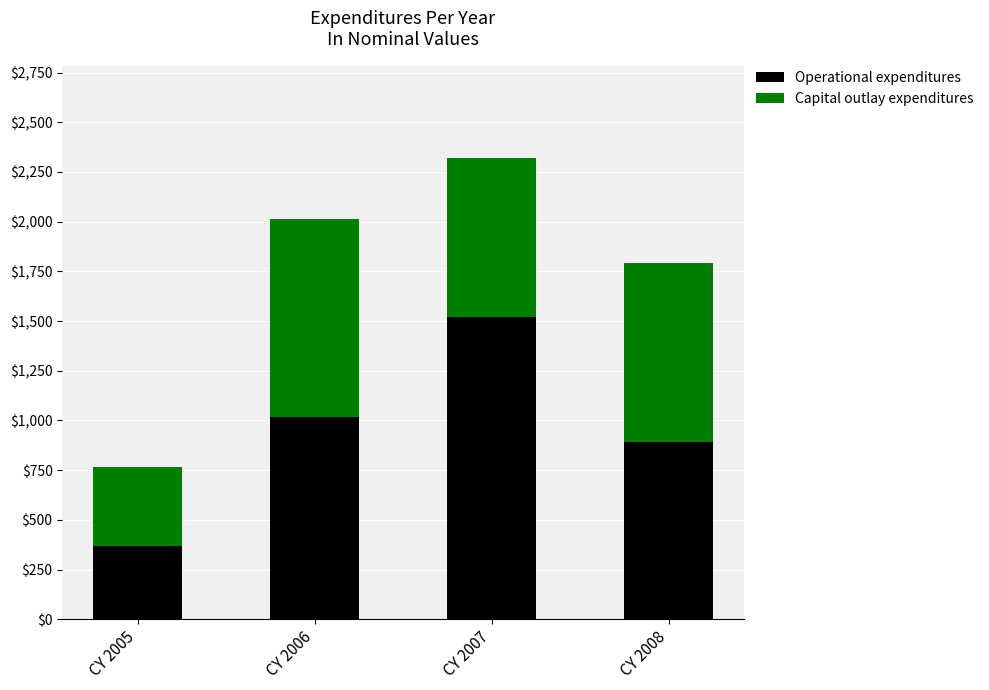

Is it true that Operational expenditures equals 623 at CY 2006?

False